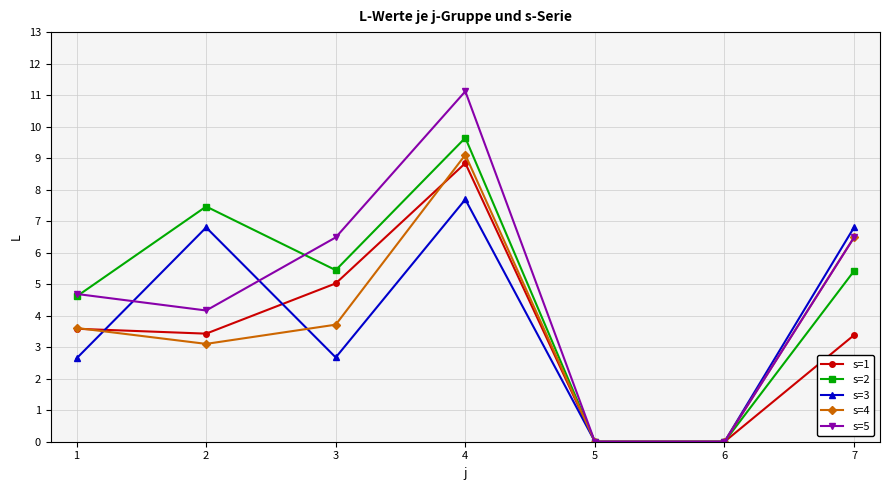

At how many categories does at least one series exceed 4?

5